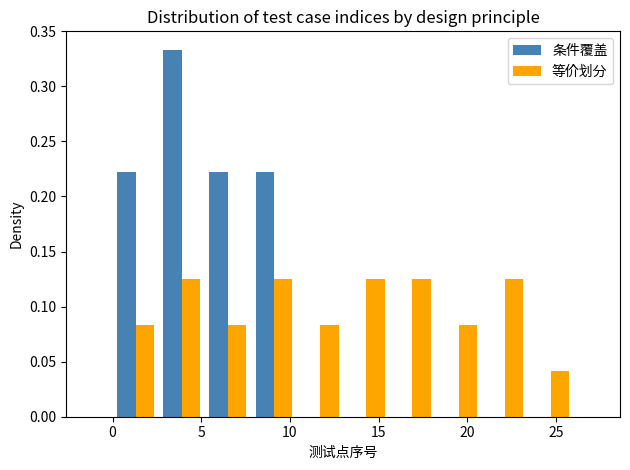

Reading left to right, list every range on the x-axis with the height of the bar of each series over it. Neither the bar edges nor the heights are printed on the chart, so give them approximately, as read against the axes.

0.0 to 2.6: 条件覆盖=0.220	等价划分=0.085
2.6 to 5.2: 条件覆盖=0.335	等价划分=0.125
5.2 to 7.8: 条件覆盖=0.220	等价划分=0.085
7.8 to 10.4: 条件覆盖=0.220	等价划分=0.125
10.4 to 13.0: 条件覆盖=0	等价划分=0.085
13.0 to 15.6: 条件覆盖=0	等价划分=0.125
15.6 to 18.2: 条件覆盖=0	等价划分=0.125
18.2 to 20.8: 条件覆盖=0	等价划分=0.085
20.8 to 23.4: 条件覆盖=0	等价划分=0.125
23.4 to 26.0: 条件覆盖=0	等价划分=0.040